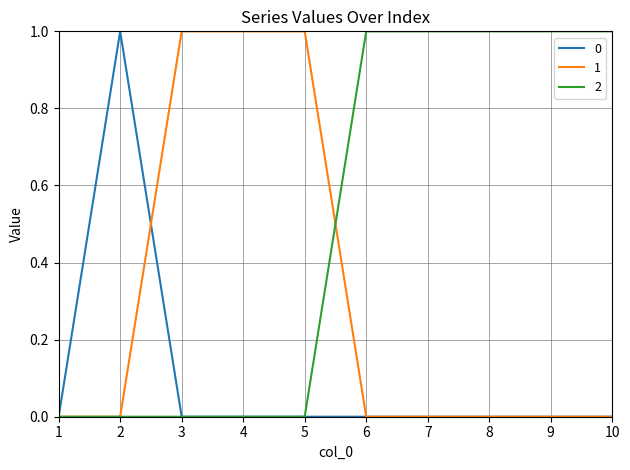

List the series in order of their overall mean, highest first.

2, 1, 0